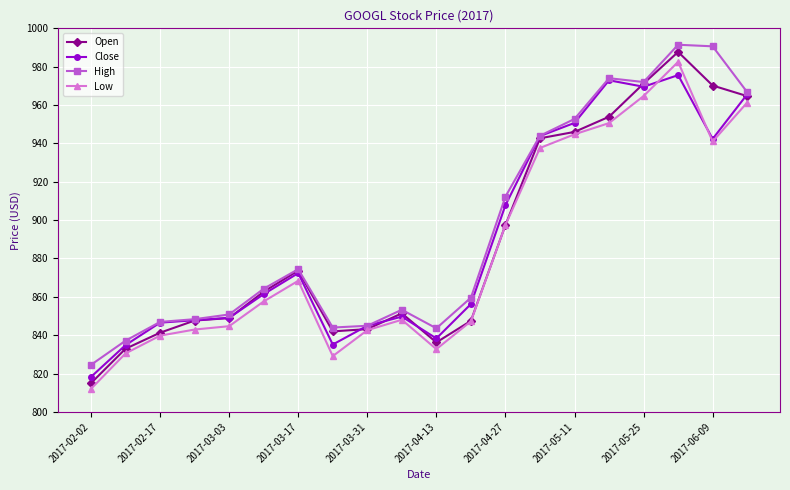

True or false: Close has more than 1 interior local peaks.

True